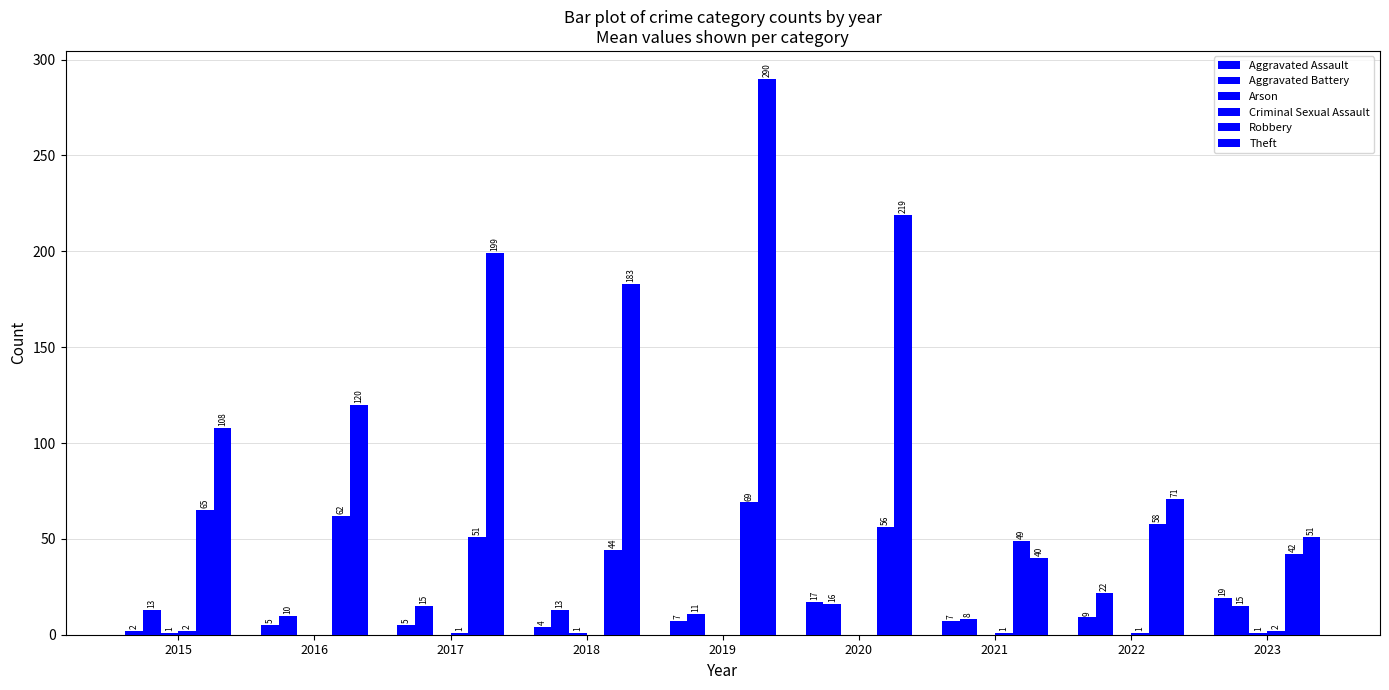

Count the number of categories in the chart.

9